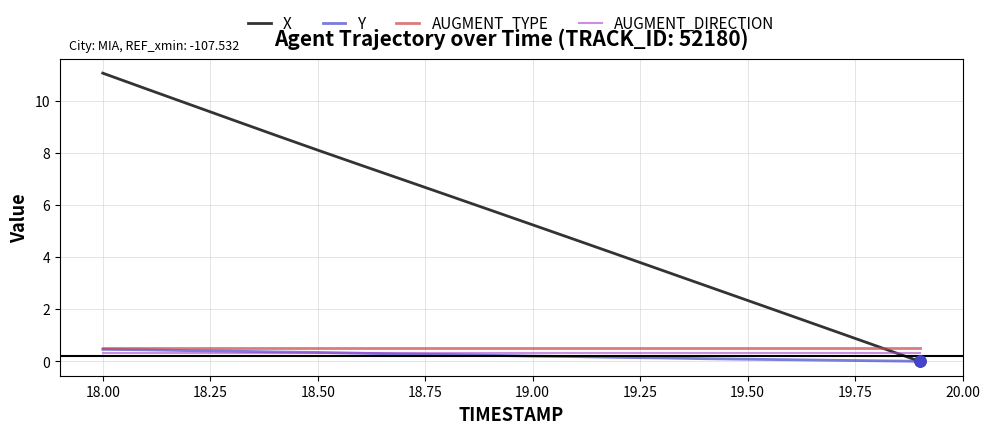

True or false: X and AUGMENT_DIRECTION cross at least once.

True